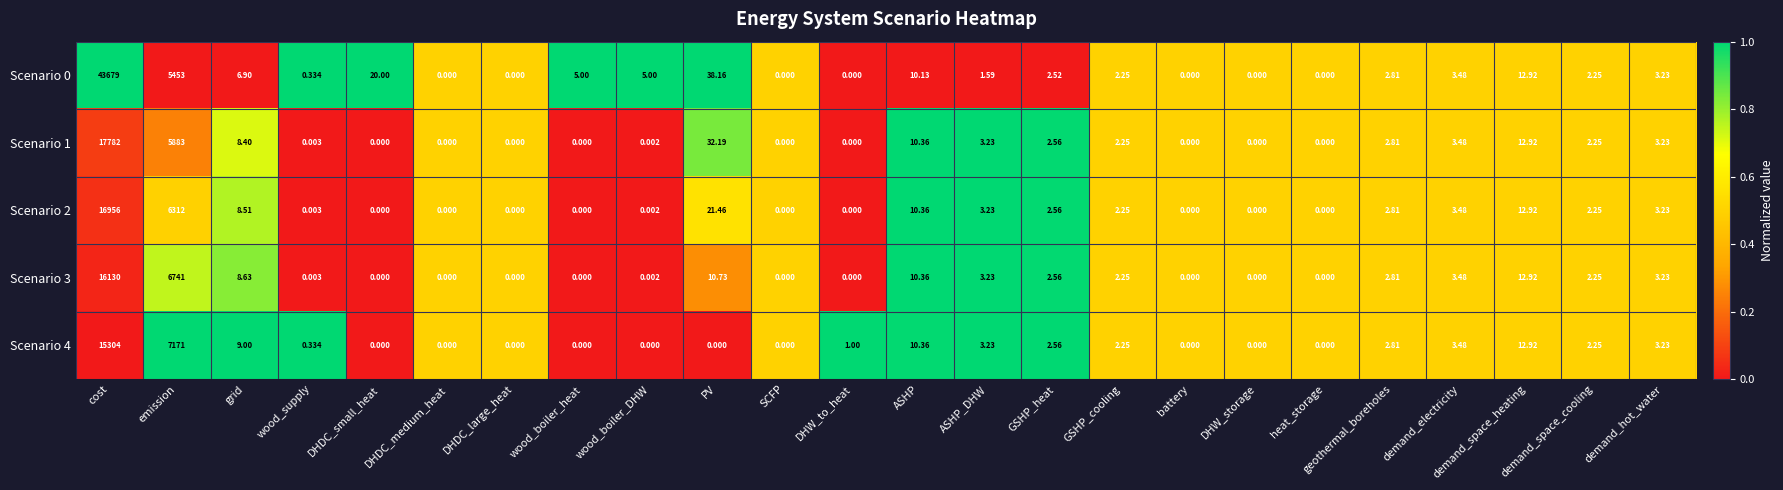

What is the spread (max minus min) of values at DHW_to_heat?

1.0